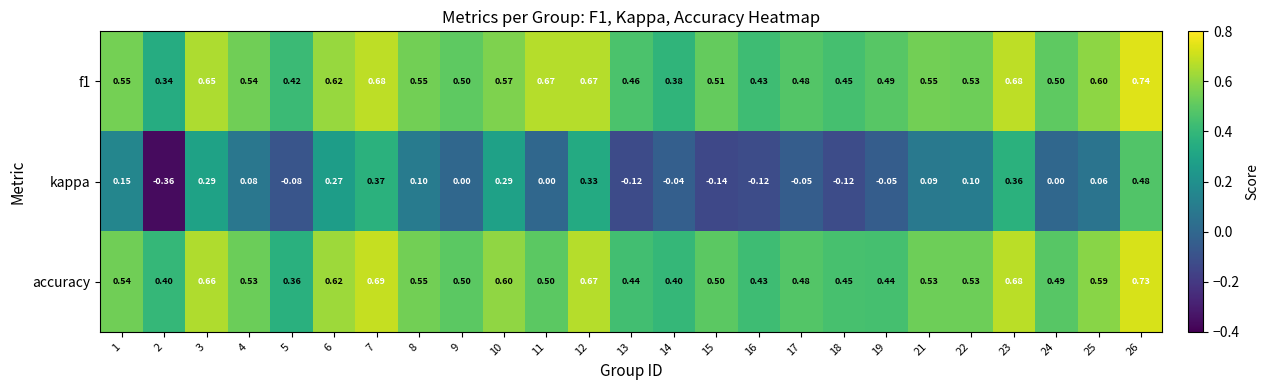

Is the value of kappa at 15 greater than the value of f1 at 15?

No